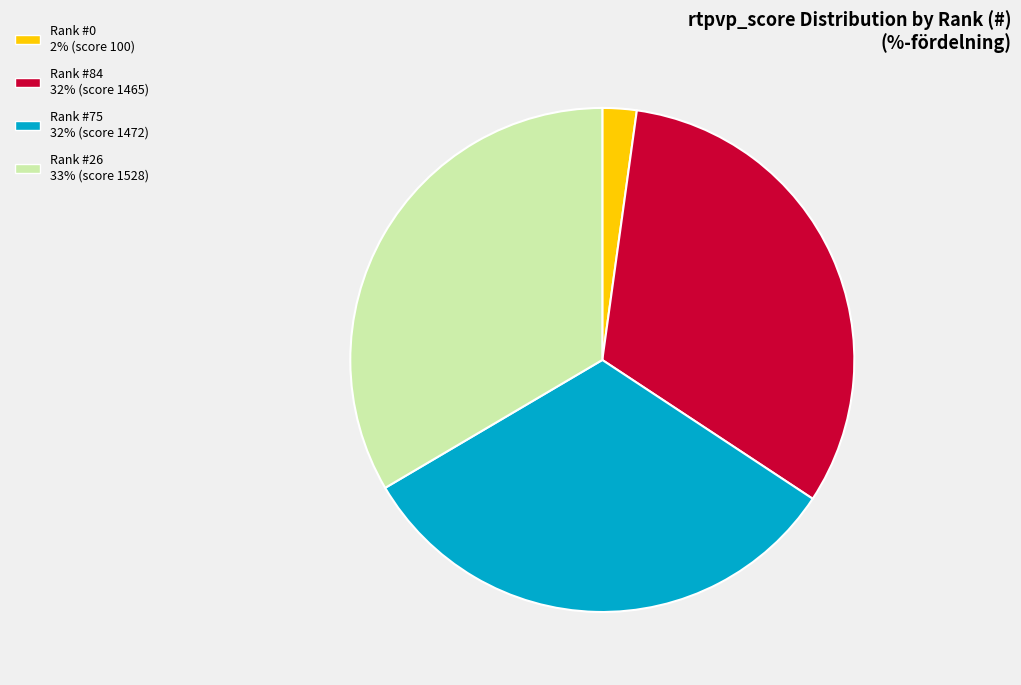

Is there any slice that represents more than half of the pie?

No